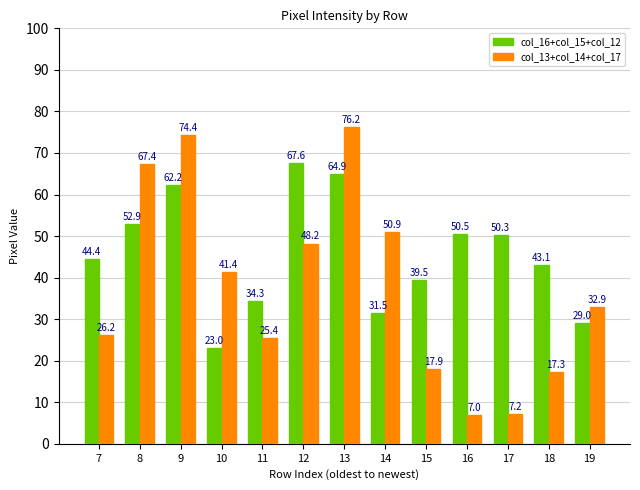

How many bars are there in each group?

2